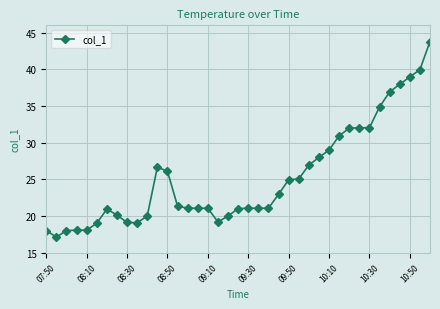

What is the greatest value displayed?

43.8